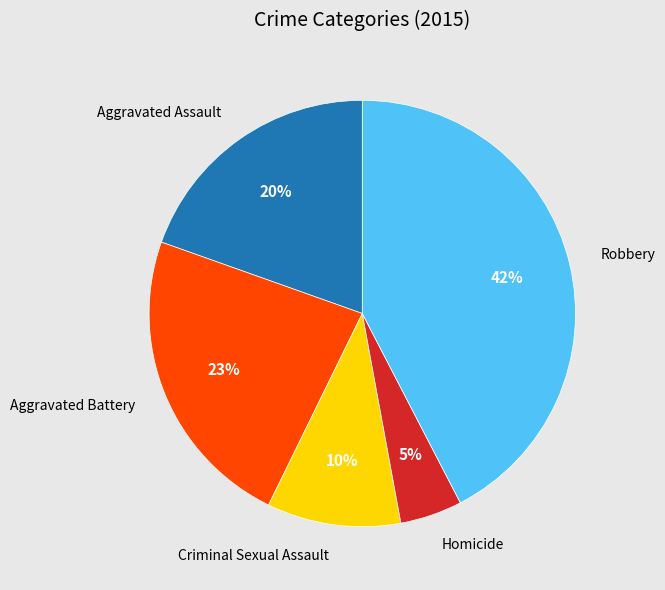

What is the ratio of the value at Criminal Sexual Assault to the value at Aggravated Battery?

0.4